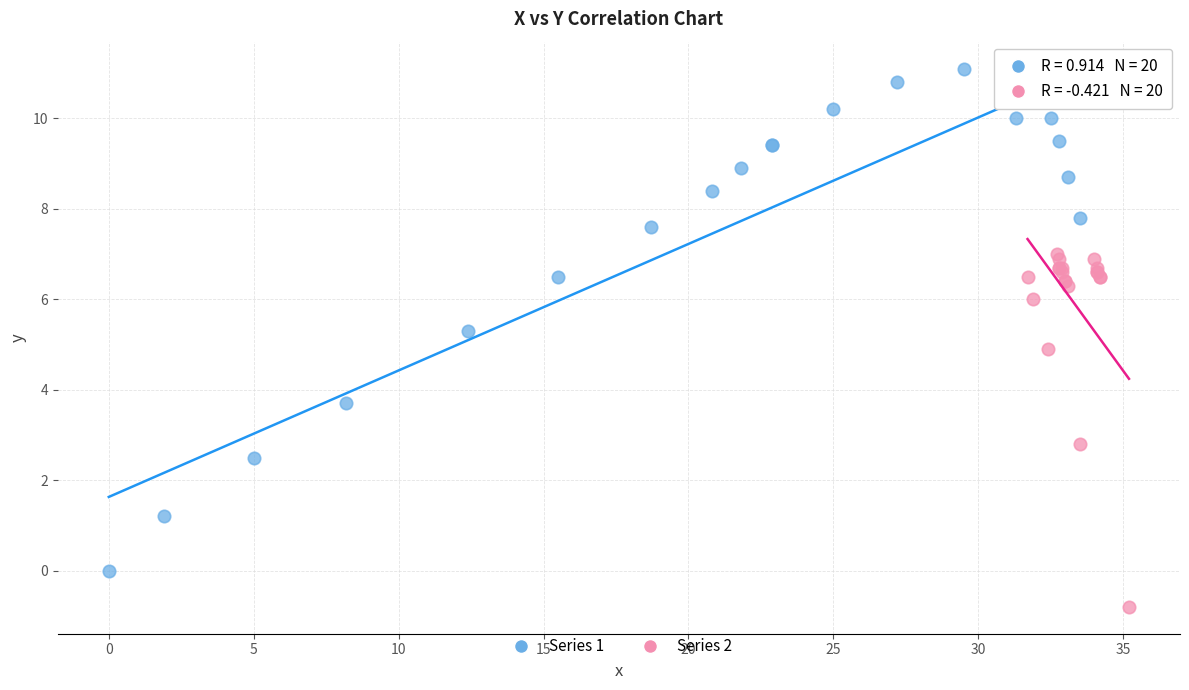

What are all the series names shown in the legend?

Series 1, Series 2